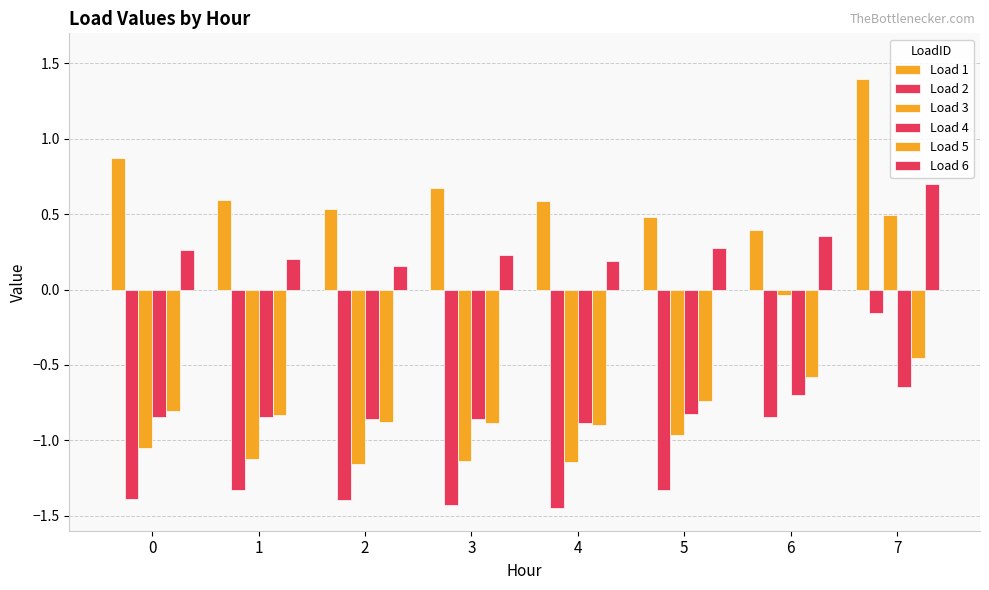

At how many categories does at least one series exceed 0?

8